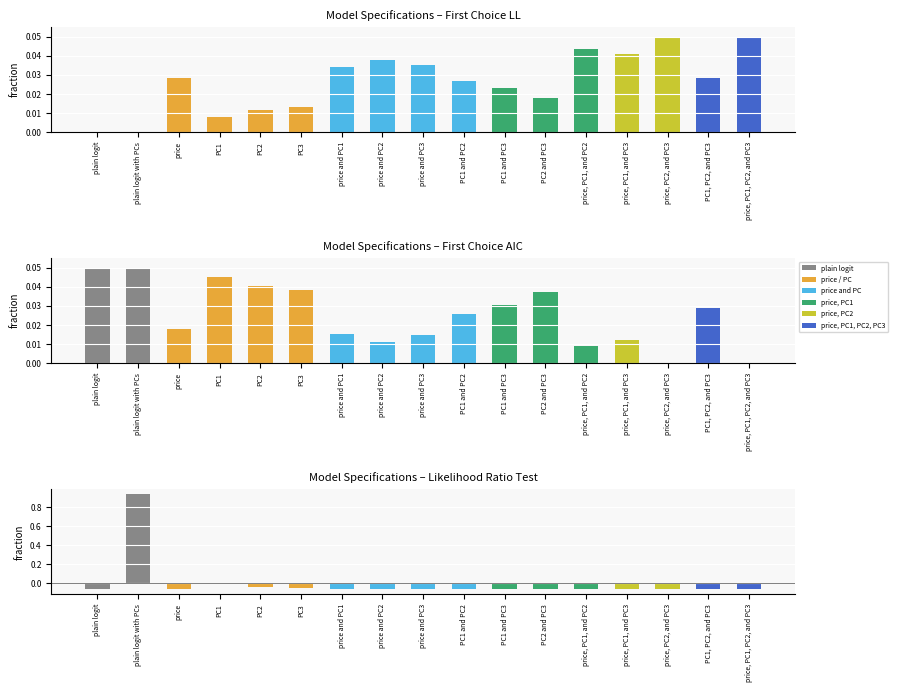

Reading left to right, extract all data points from this chart.

First Choice LL: 0.0	0.0	0.0	0.0	0.0	0.0	0.0	0.0	0.0	0.0	0.0	0.0	0.0	0.0	0.1	0.0	0.1
First Choice AIC: 0.1	0.1	0.0	0.0	0.0	0.0	0.0	0.0	0.0	0.0	0.0	0.0	0.0	0.0	0.0	0.0	0.0
Likelihood Ratio Test: -0.1	0.9	-0.1	-0.0	-0.0	-0.1	-0.1	-0.1	-0.1	-0.1	-0.1	-0.1	-0.1	-0.1	-0.1	-0.1	-0.1